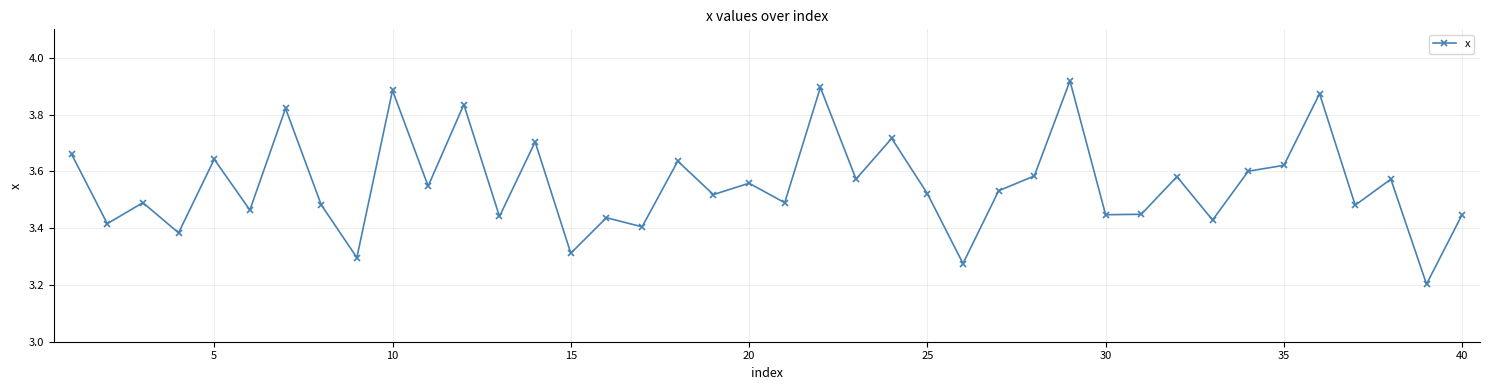

Count the values in the range 3 to 4.

40